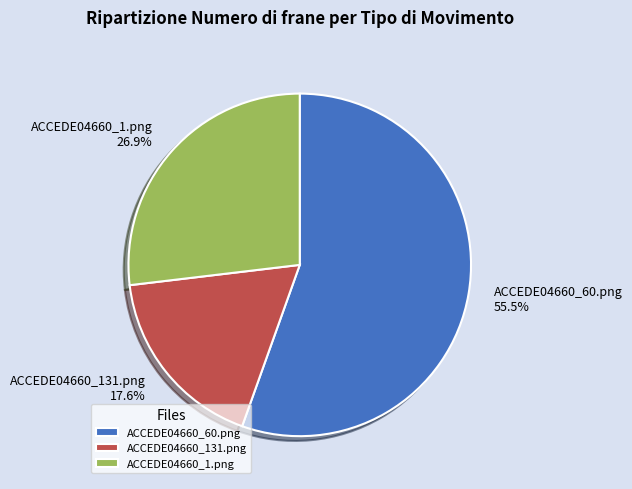

Between ACCEDE04660_131.png and ACCEDE04660_60.png, which is larger?

ACCEDE04660_60.png